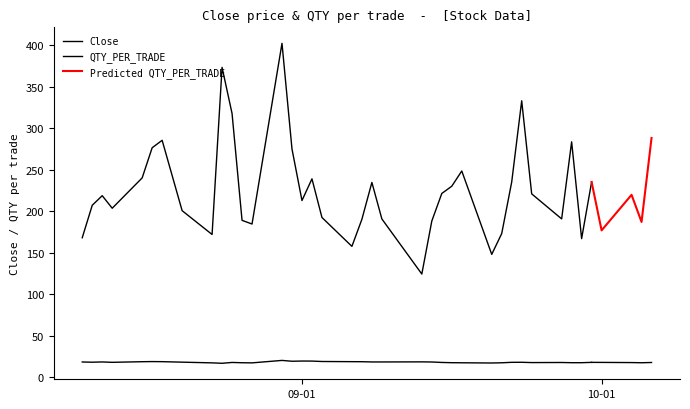

At which category does the chart reach its peak across all series?

13